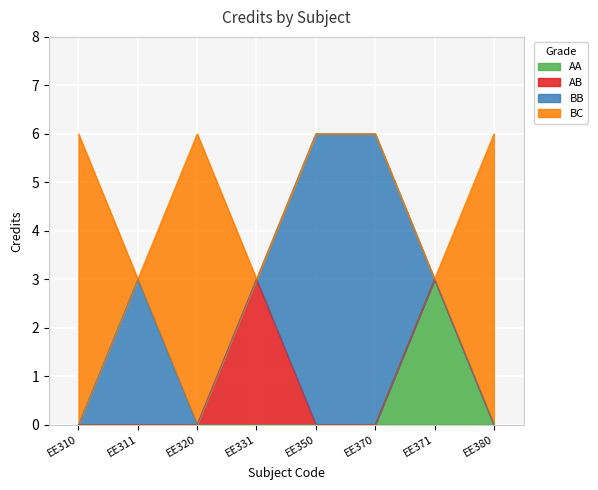

List the labels in order of value, smallest first.

EE311, EE331, EE371, EE310, EE320, EE350, EE370, EE380